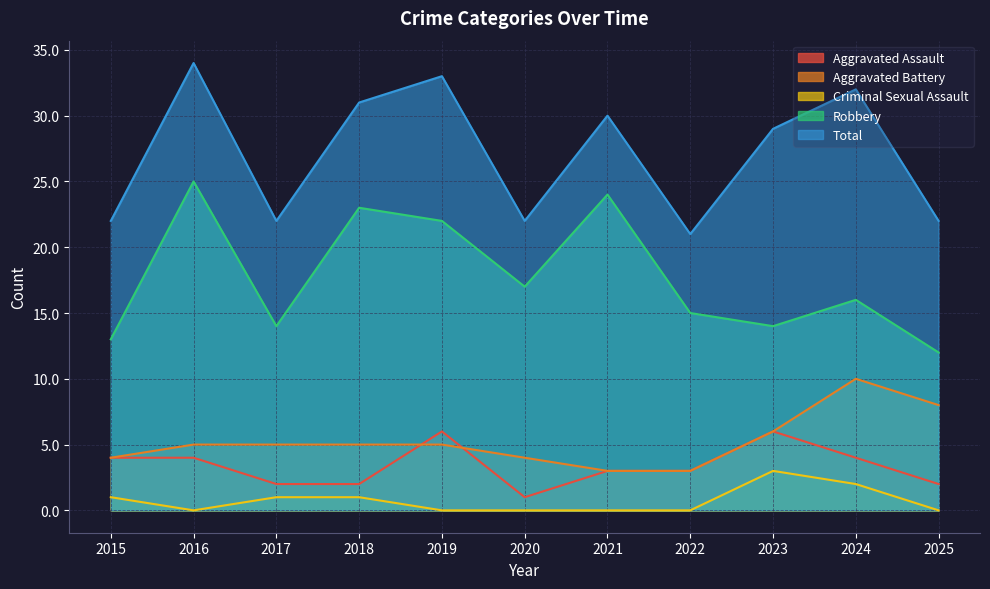

Where is the first local minimum for Robbery?

2017